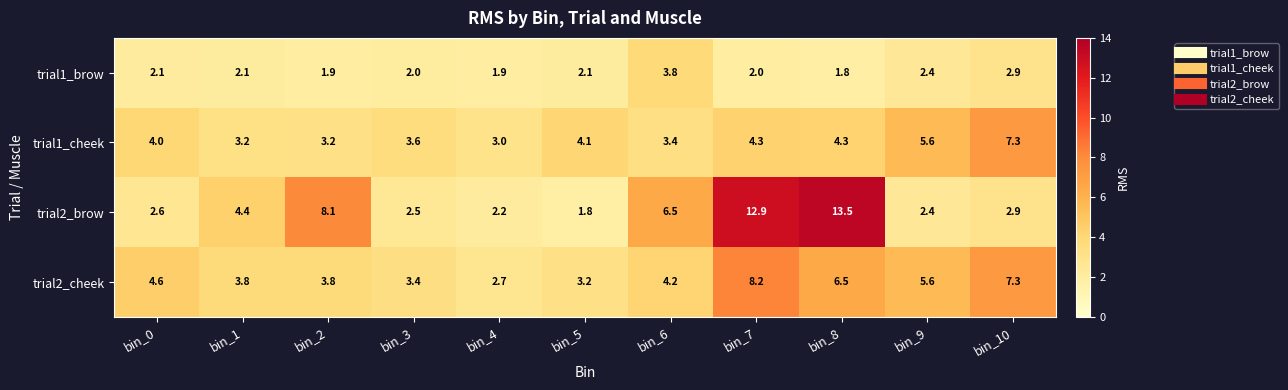

Where is trial2_brow nearest to the value 7?

bin_6